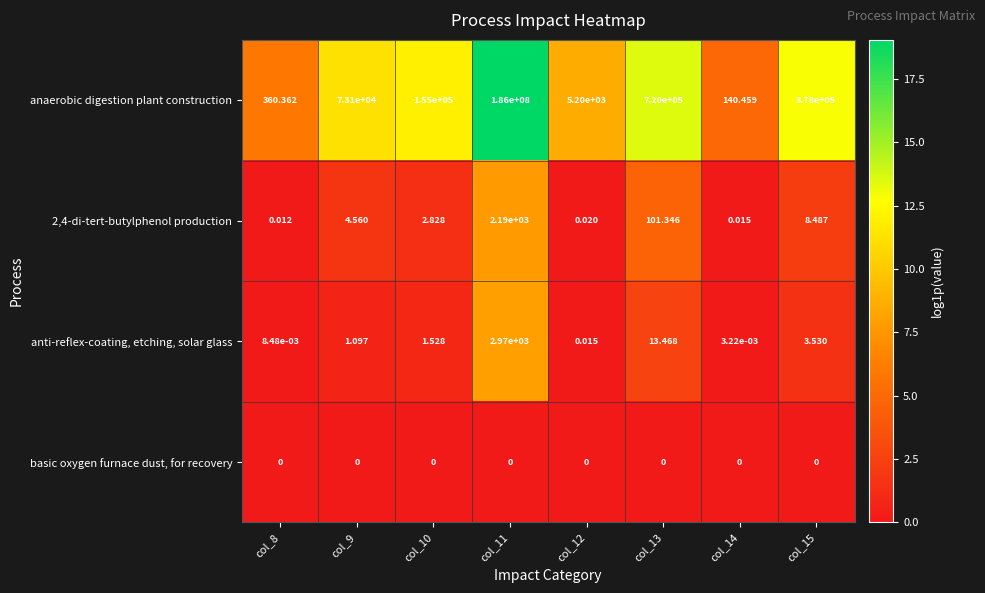

Which series has the largest total across all categories?

anaerobic digestion plant construction